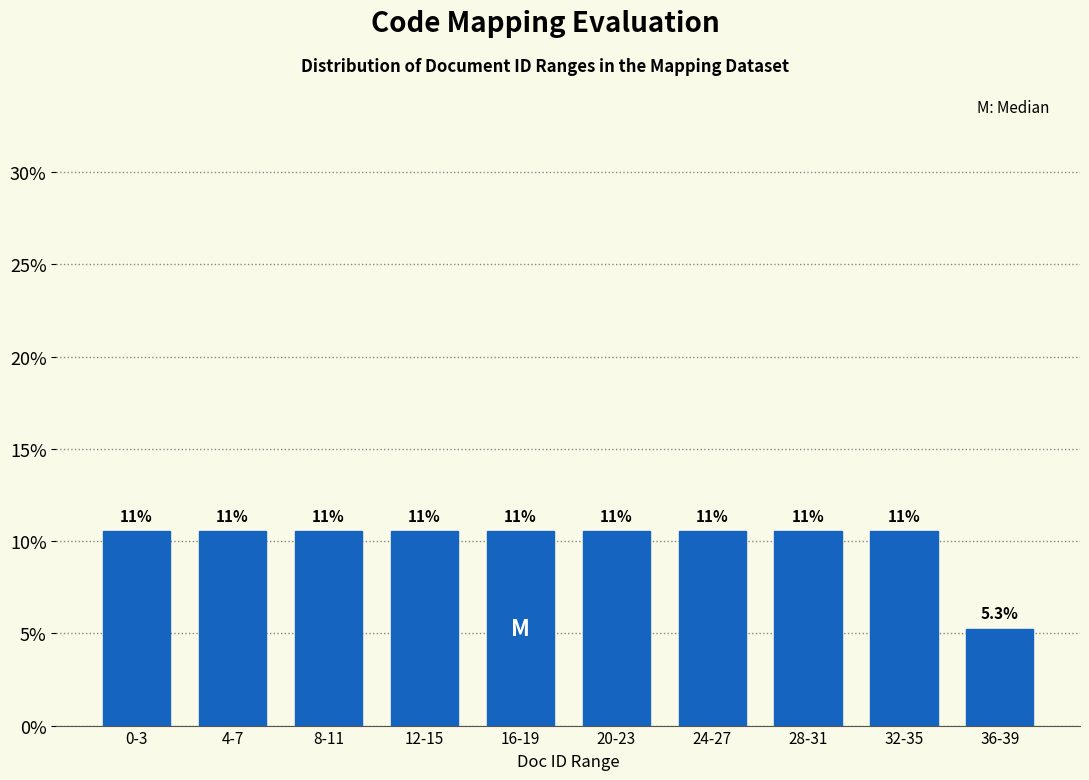

Does the chart contain any negative values?

No